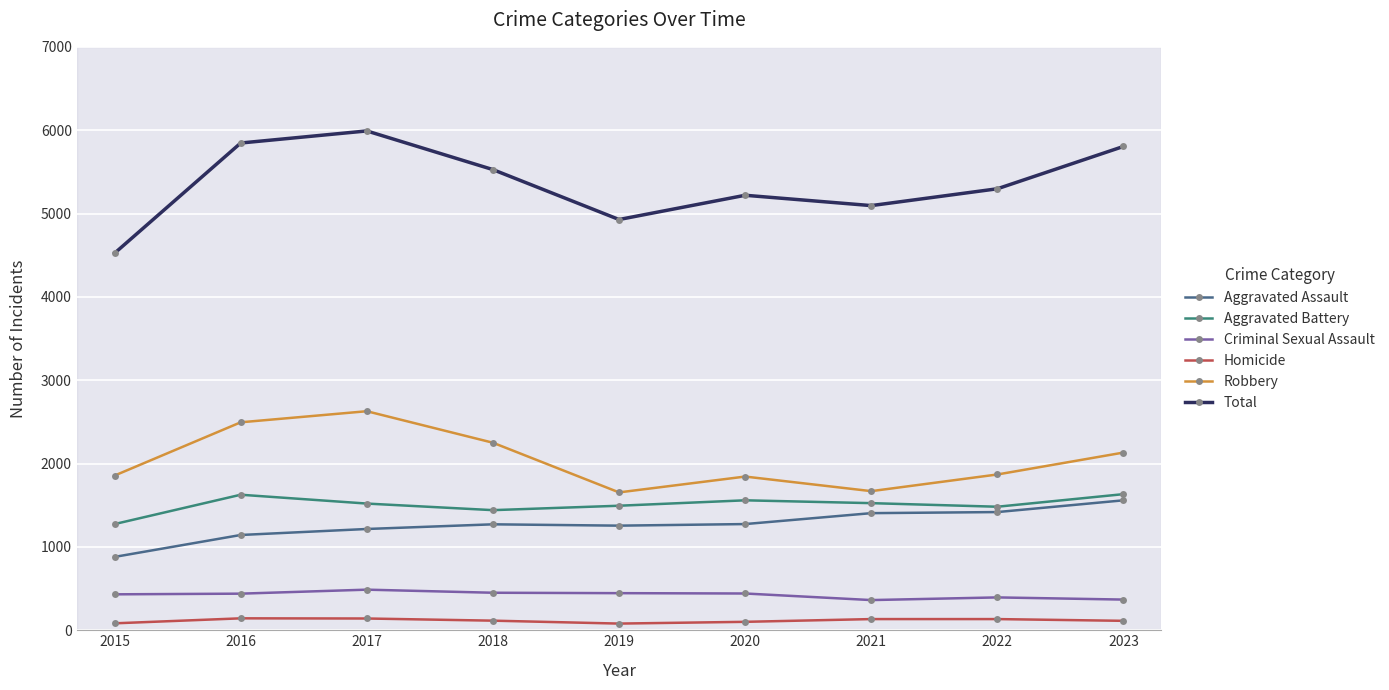

How many interior local peaks does the Robbery series have?

2